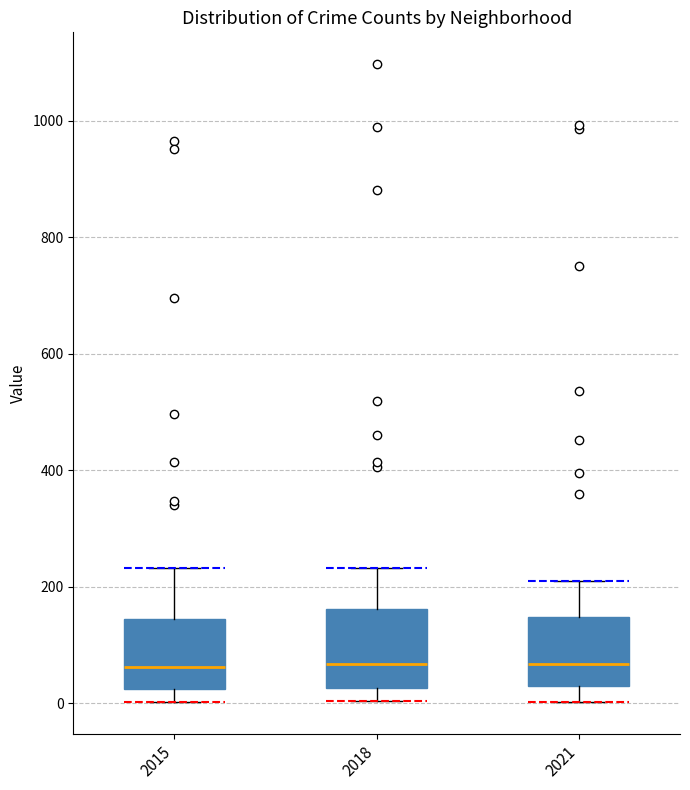

Reading left to right, read every box against the y-axis: the position of its median line, the range the box covers, and the ends of its whiskers. The values are not printed on the chart, so give them approximately, as read against the axis.

2015: median 60, box 20 to 140, whiskers 0 to 240
2018: median 60, box 20 to 160, whiskers 0 to 240
2021: median 60, box 40 to 140, whiskers 0 to 220